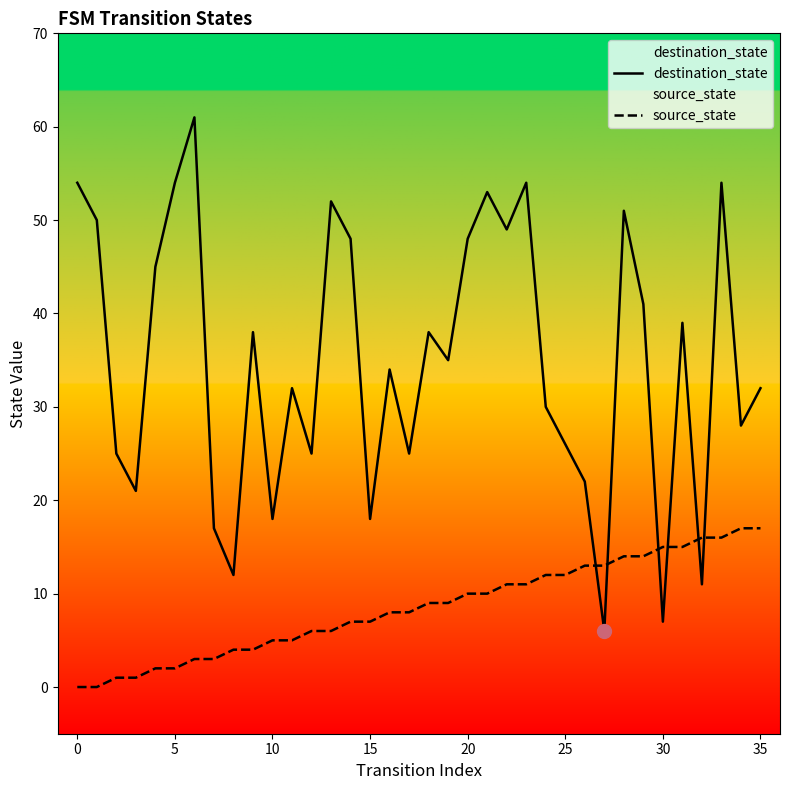

Where do source_state and destination_state first cross each other?

26 and 27